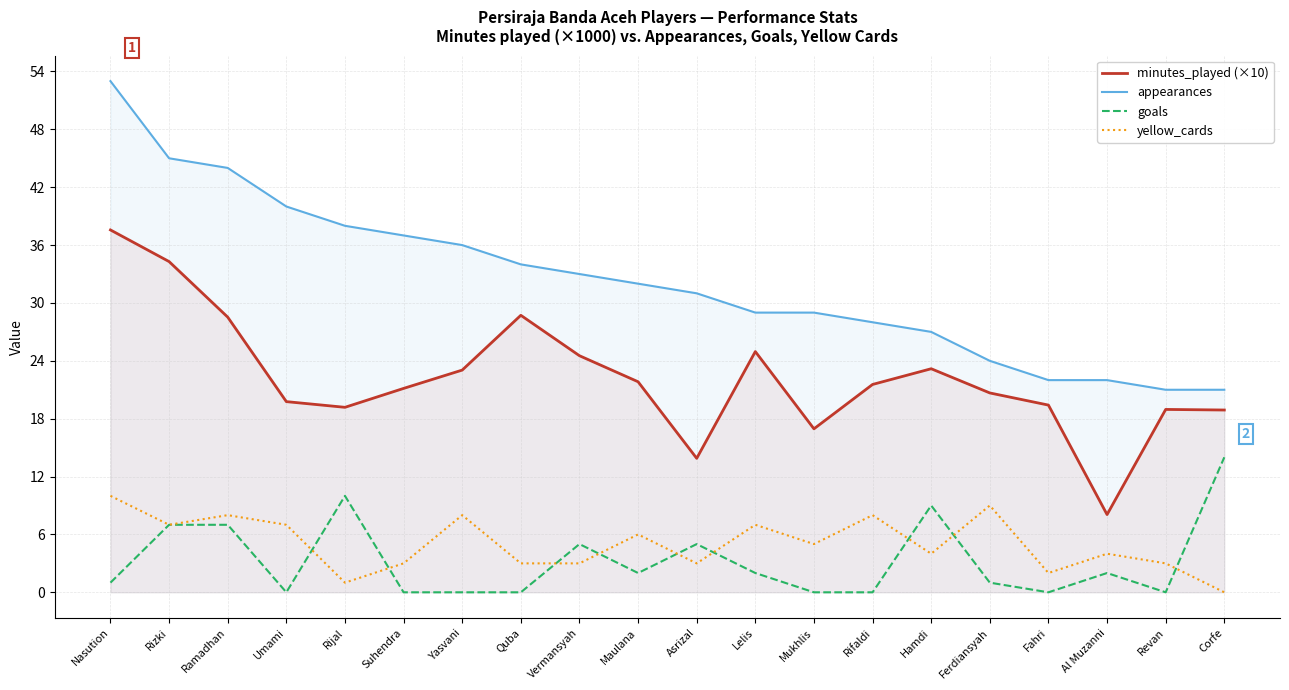

What is the approximate value of yellow_cards at Rifaldi?

8.0